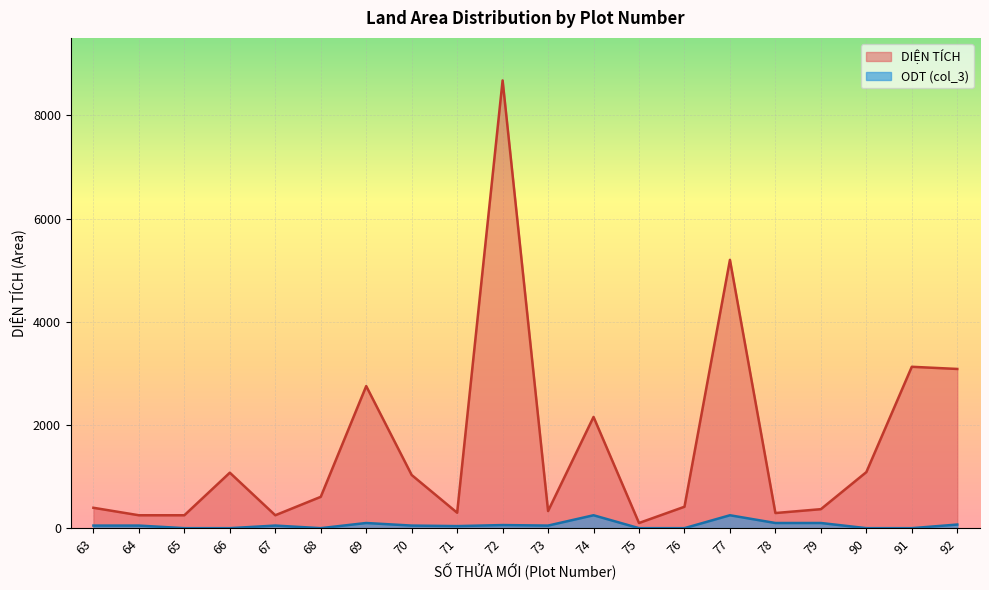

At which label does DIỆN TÍCH first exceed 607?

66